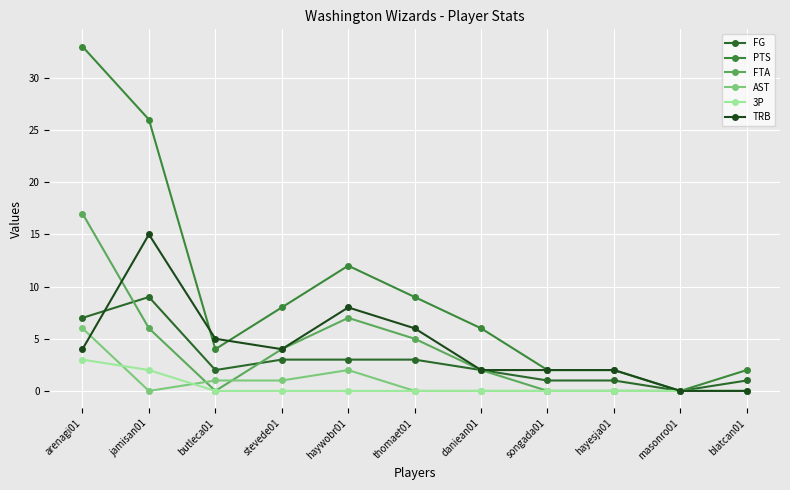

Where does the TRB series first go above 4?

jamisan01